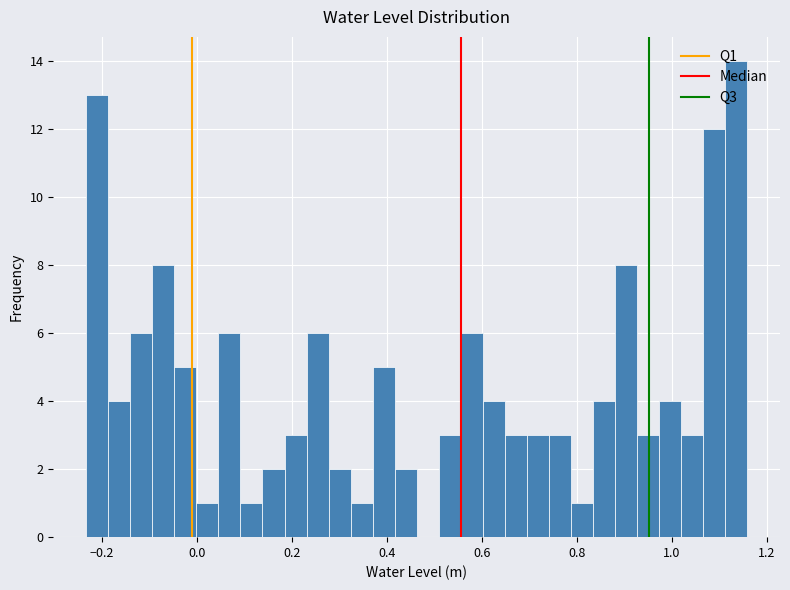

Read against the x-axis, roughly where is the centre of the tallest bar?

1.14